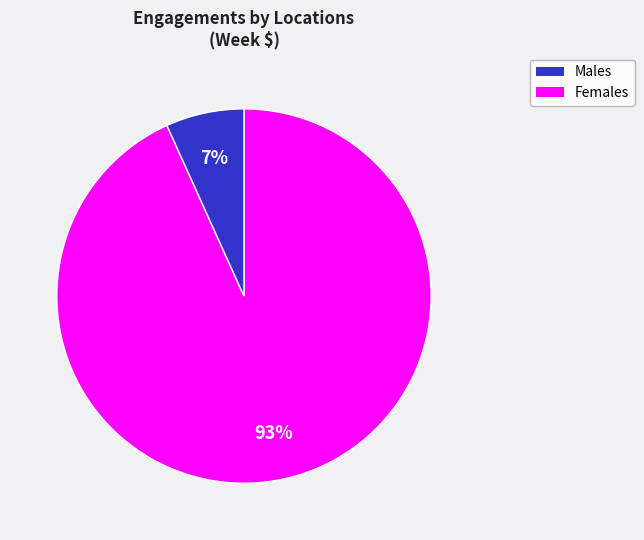

Does any single category account for the majority?

Yes